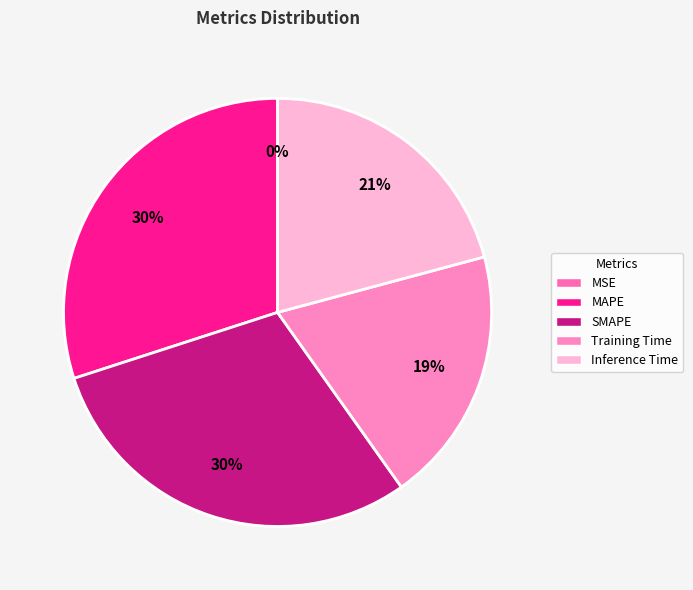

Count the number of slices in the pie.

5